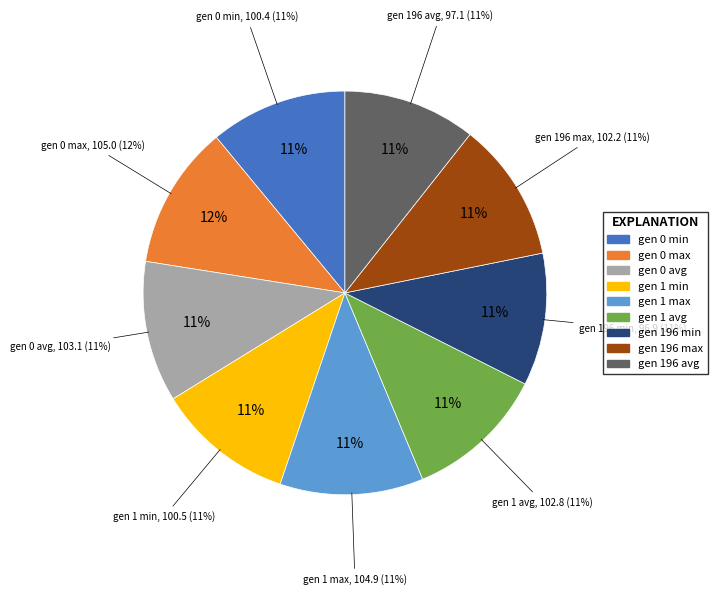

What percentage is the gen 196 min slice, to the nearest percent?

11%